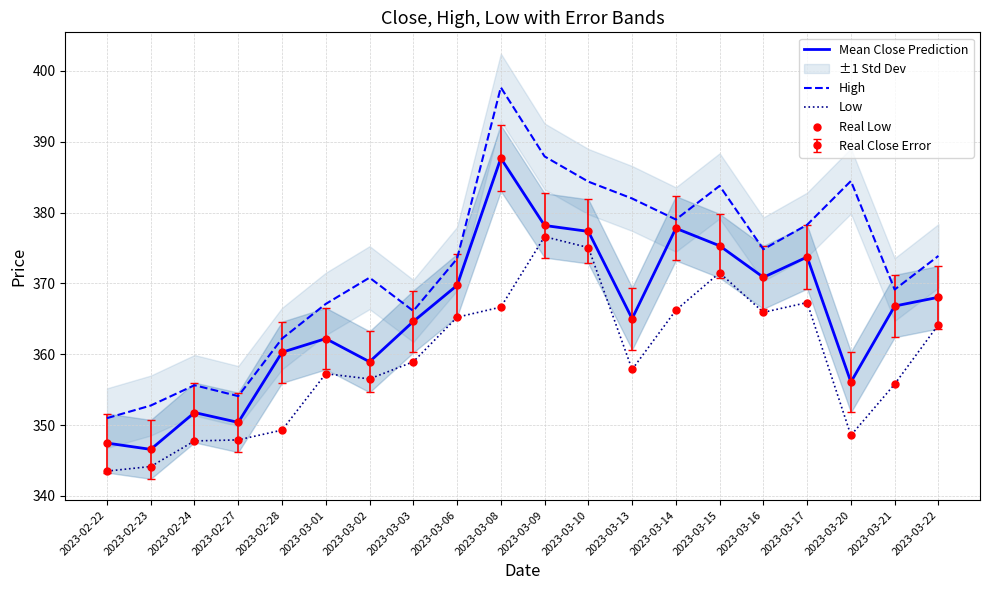

What is the total value across all series at 2023-02-23?

1387.6